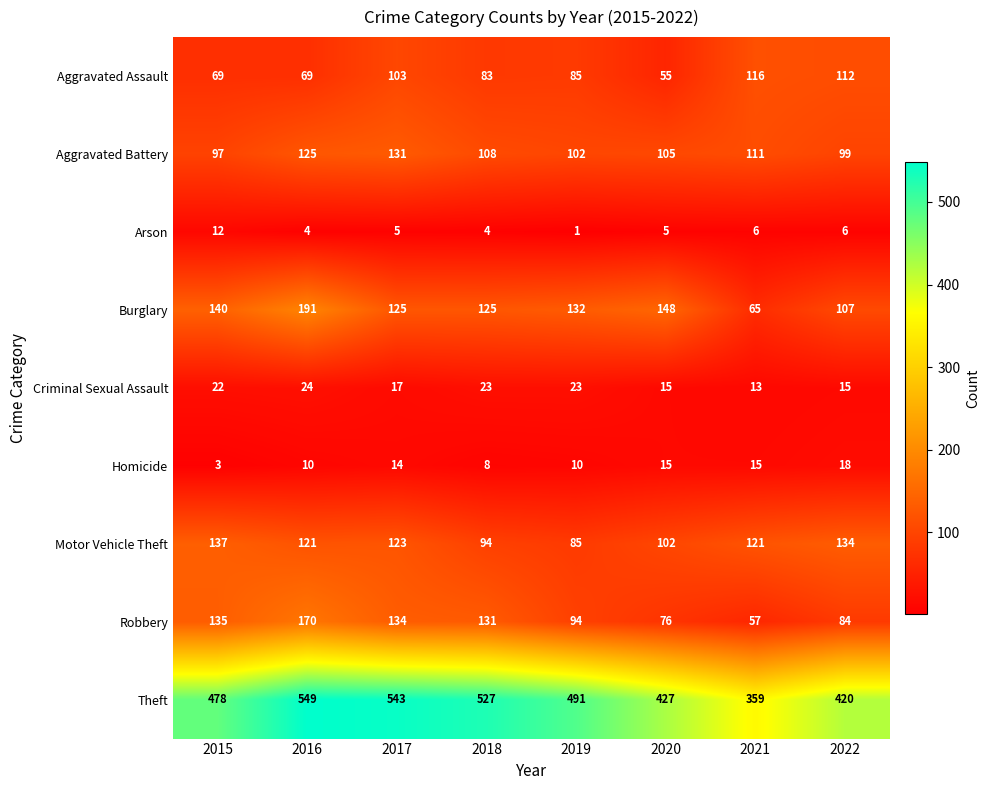

True or false: Theft has a value of 147 at 2019.

False